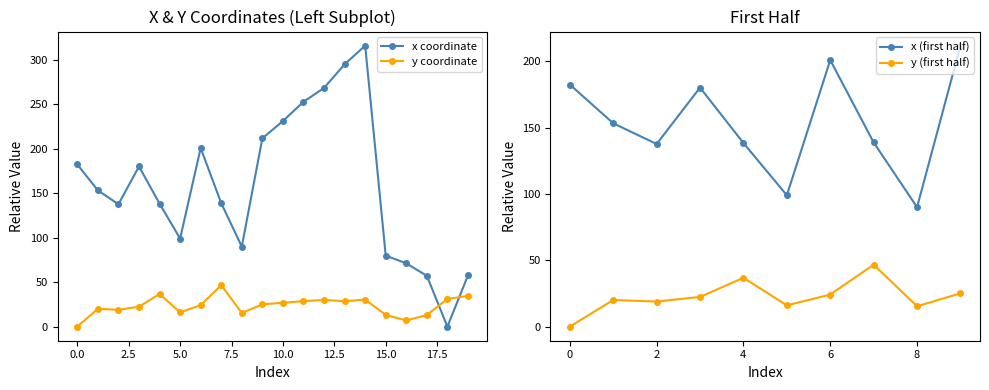

Between 6 and 7, which is larger?

6